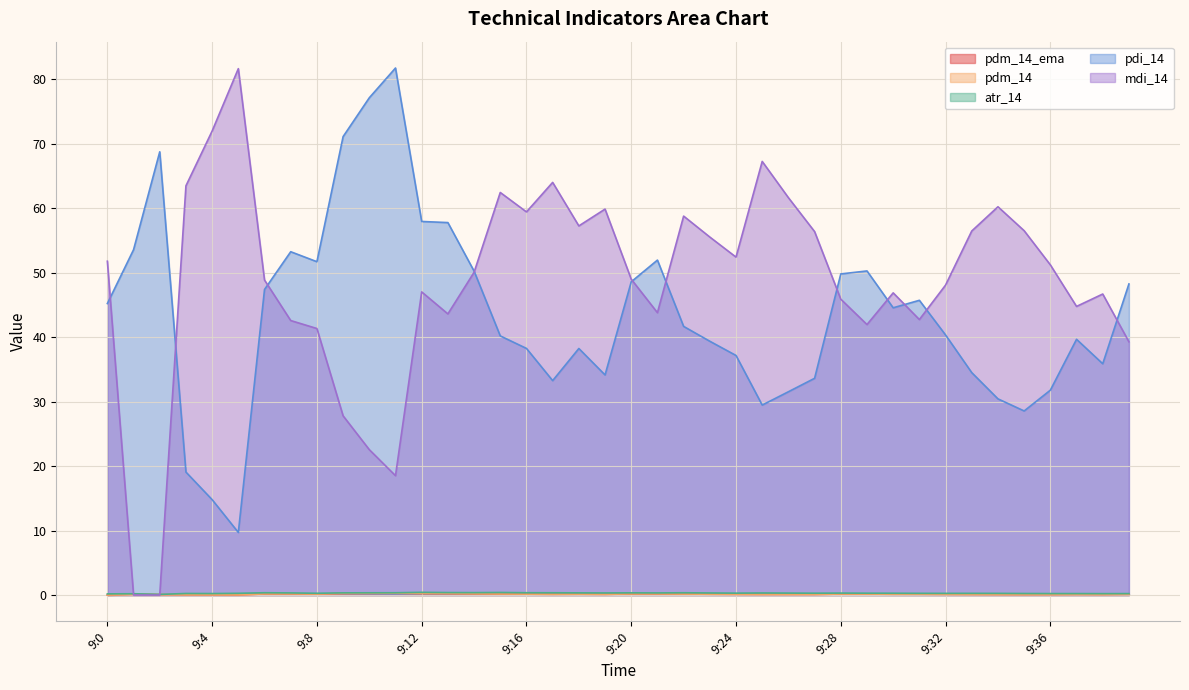

What are all the series names shown in the legend?

pdm_14_ema, pdm_14, atr_14, pdi_14, mdi_14